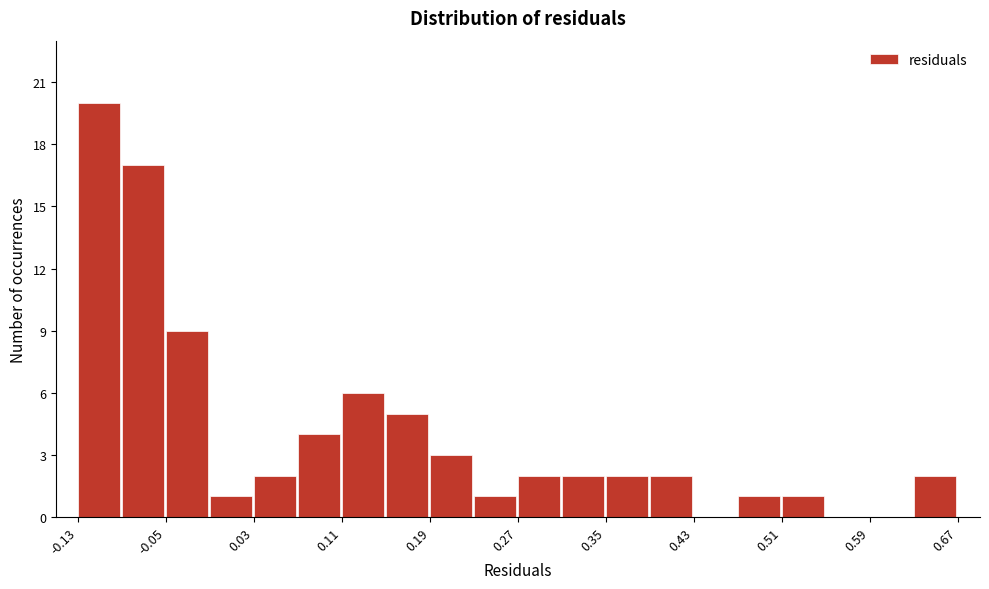

Which range on the x-axis has the tallest bar?

-0.13 to -0.09